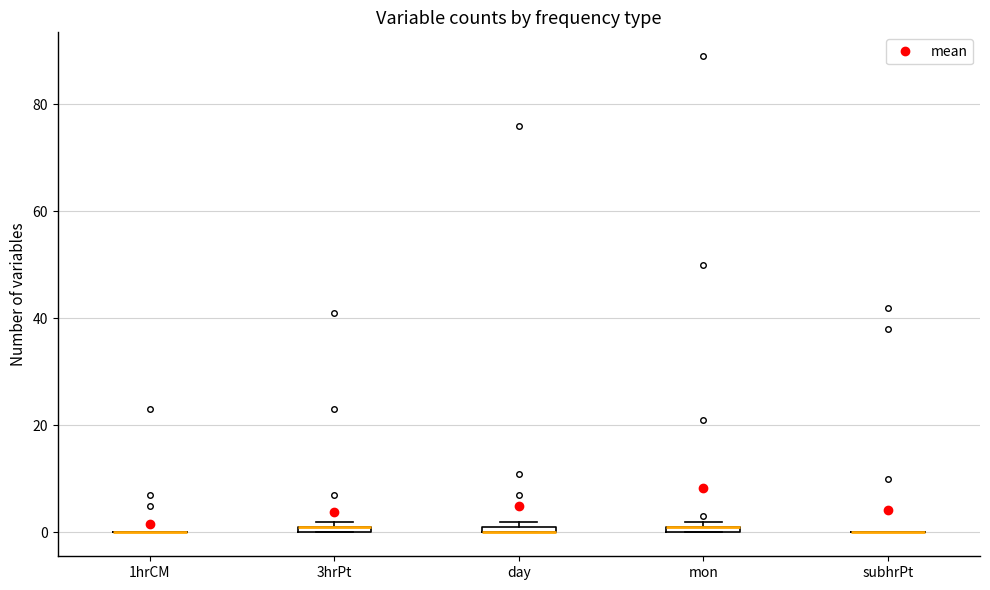

Where is the upper edge of the box for 3hrPt on the y-axis? The values are not printed on the chart, so give them approximately, as read against the axis.

2